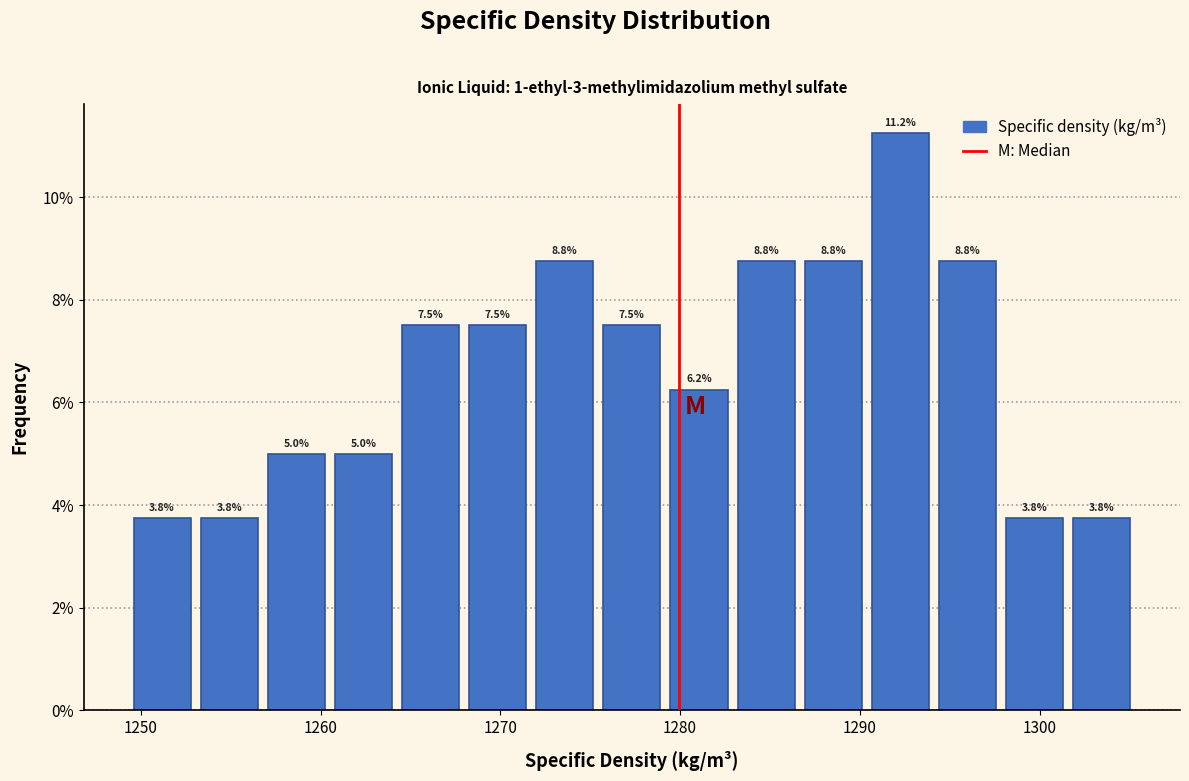

Around what value on the x-axis is the tallest bar? Give the approximate position of its centre, as read against the axis.

1292